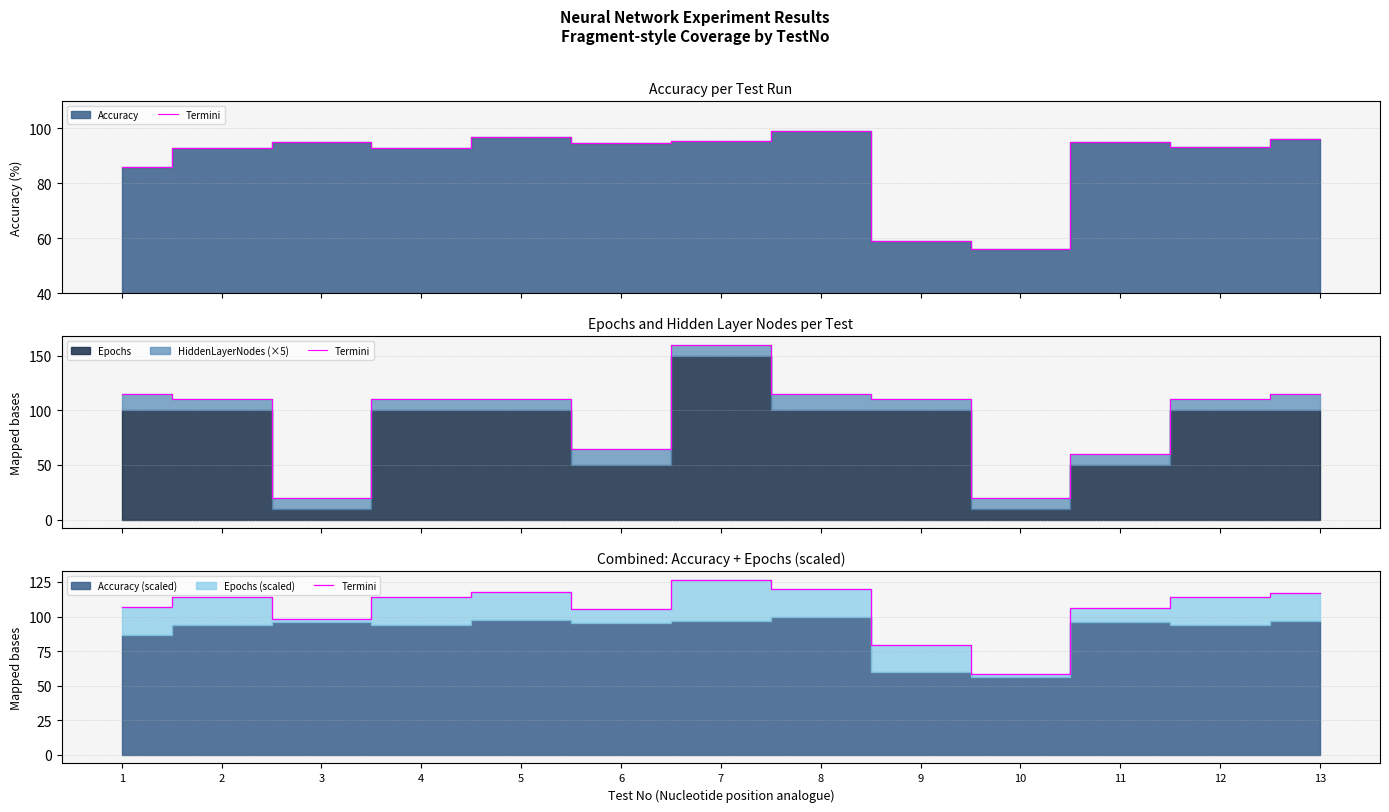

Approximately how many times larger is the value at 2 compared to 9?

1.4